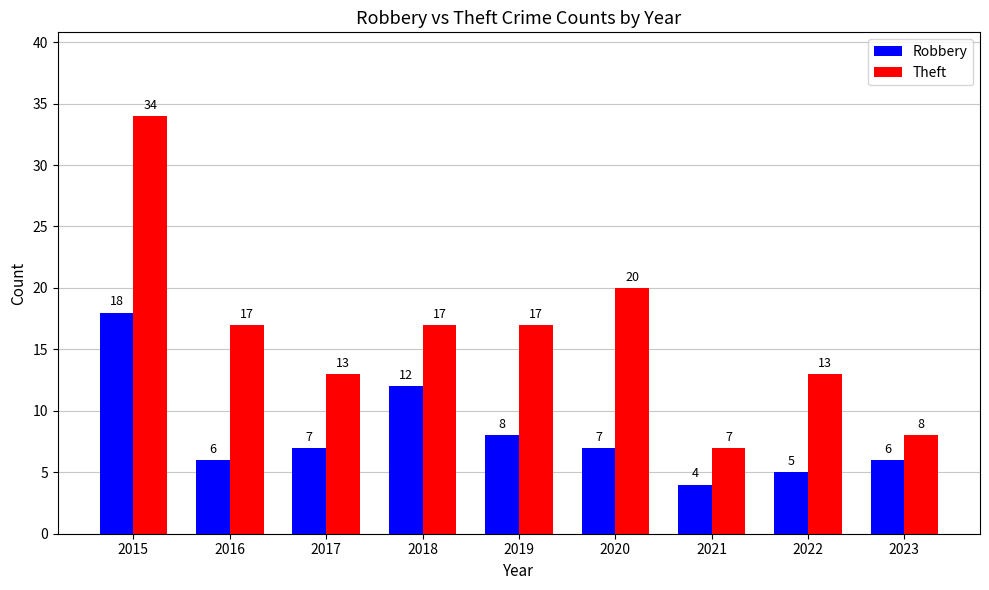

Reading left to right, list all the values displayed in this chart.

Robbery: 18	6	7	12	8	7	4	5	6
Theft: 34	17	13	17	17	20	7	13	8